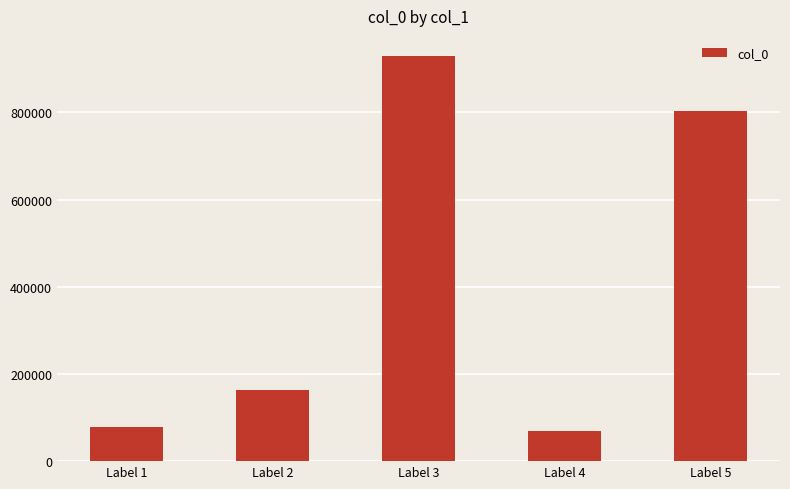

What is the smallest value displayed?

69369